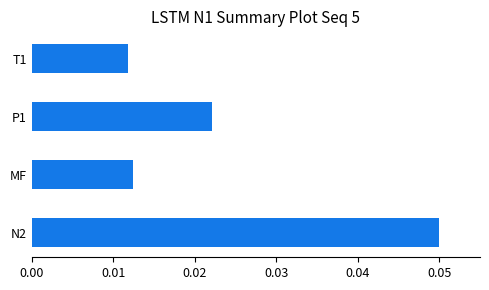

List the labels in order of value, smallest first.

T1, MF, P1, N2